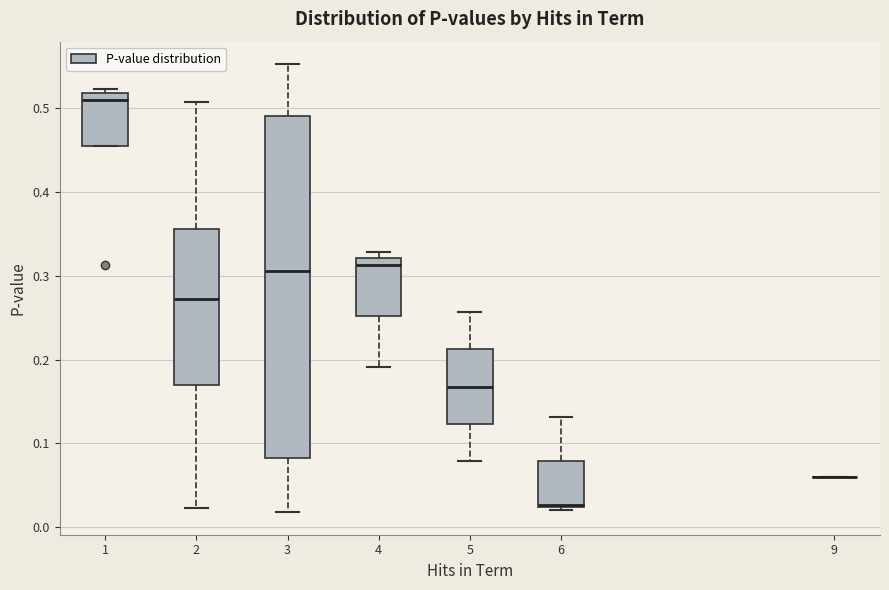

Reading left to right, transcribe this box plot: for each box, give where its median line is, the range the box spans, and where its two whiskers end, as read against the y-axis. The values are not printed on the chart, so give them approximately, as read against the axis.

1: median 0.51, box 0.46 to 0.52, whiskers 0.46 to 0.52 (just above the box's upper edge)
2: median 0.27, box 0.17 to 0.36, whiskers 0.02 to 0.51
3: median 0.31, box 0.08 to 0.49, whiskers 0.02 to 0.55
4: median 0.31, box 0.25 to 0.32, whiskers 0.19 to 0.33
5: median 0.17, box 0.12 to 0.21, whiskers 0.08 to 0.26
6: median 0.03, box 0.02 to 0.08, whiskers 0.02 to 0.13
9: box collapsed to a line at 0.06, whiskers 0.06 to 0.06